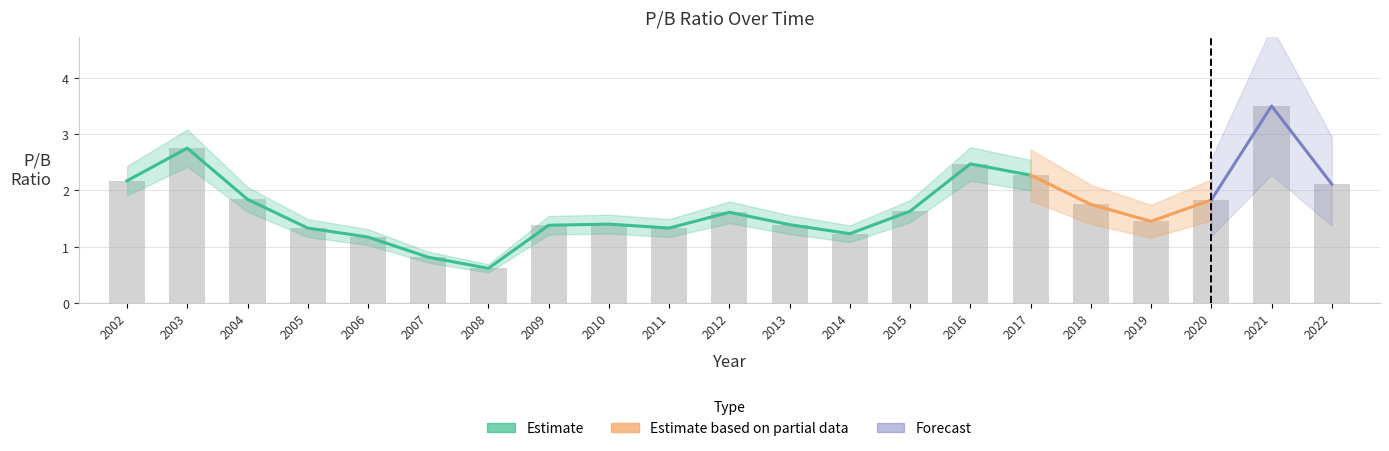

Reading right to left, what are all the values shown in this chart?

2.1	3.5	1.8	1.4	1.8	2.3	2.5	1.6	1.2	1.4	1.6	1.3	1.4	1.4	0.6	0.8	1.2	1.3	1.8	2.8	2.2